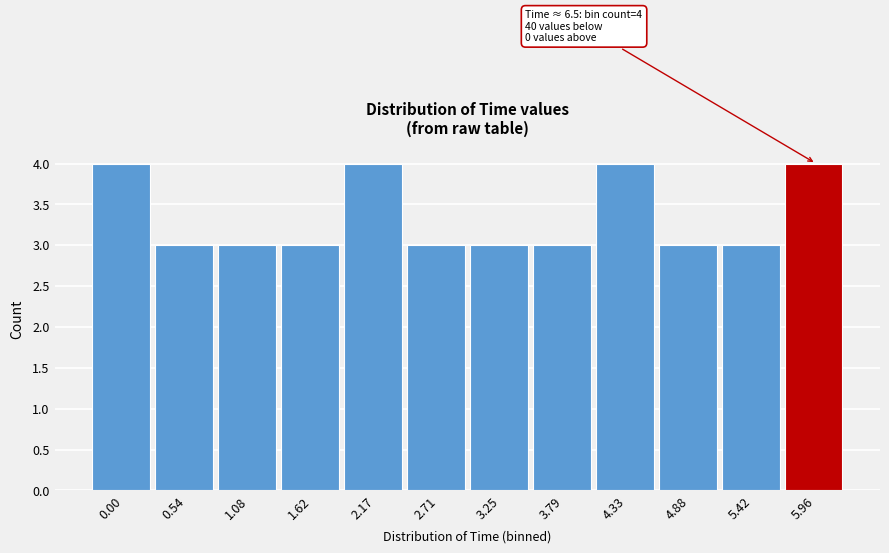

Reading right to left, what are all the values shown in this chart?

4	3	3	4	3	3	3	4	3	3	3	4